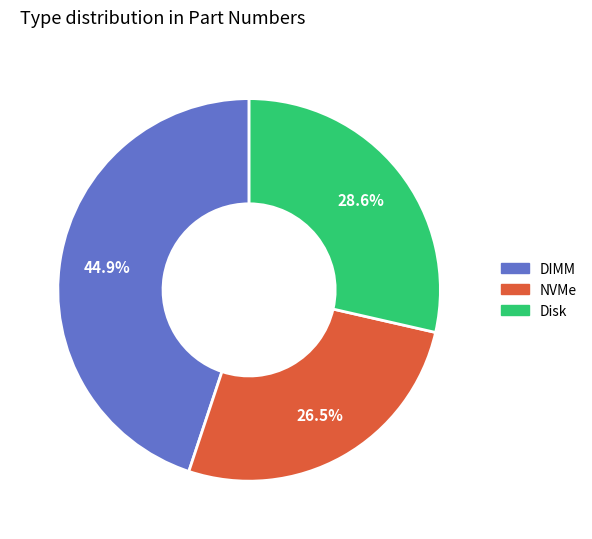

Approximately how many times larger is the value at Disk compared to DIMM?

0.6